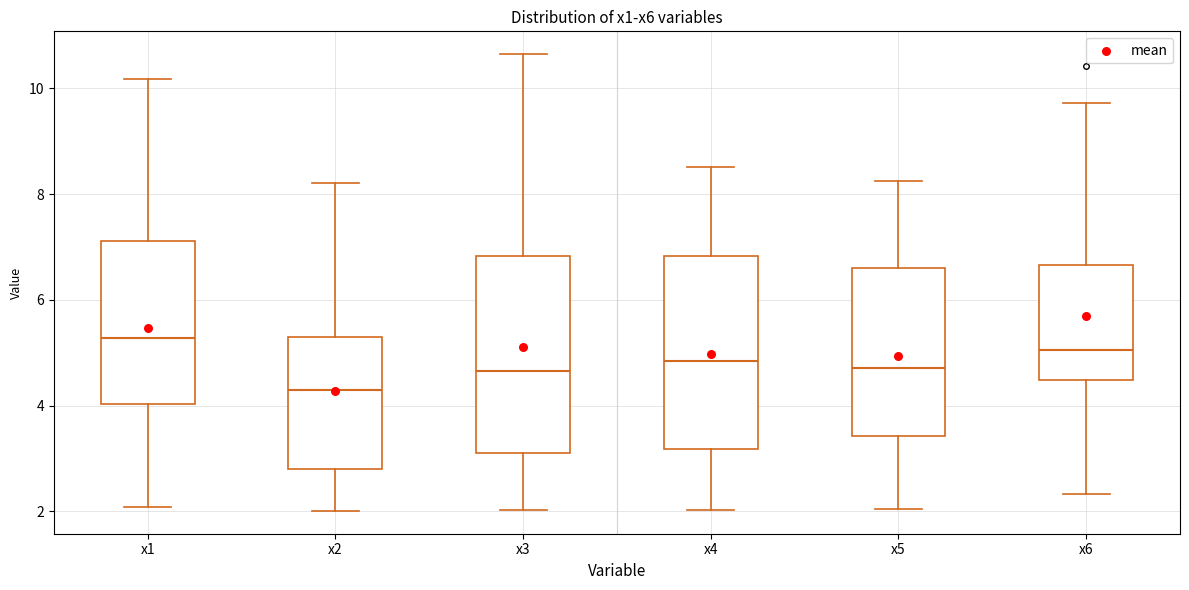

Which box has the highest median line?

x1